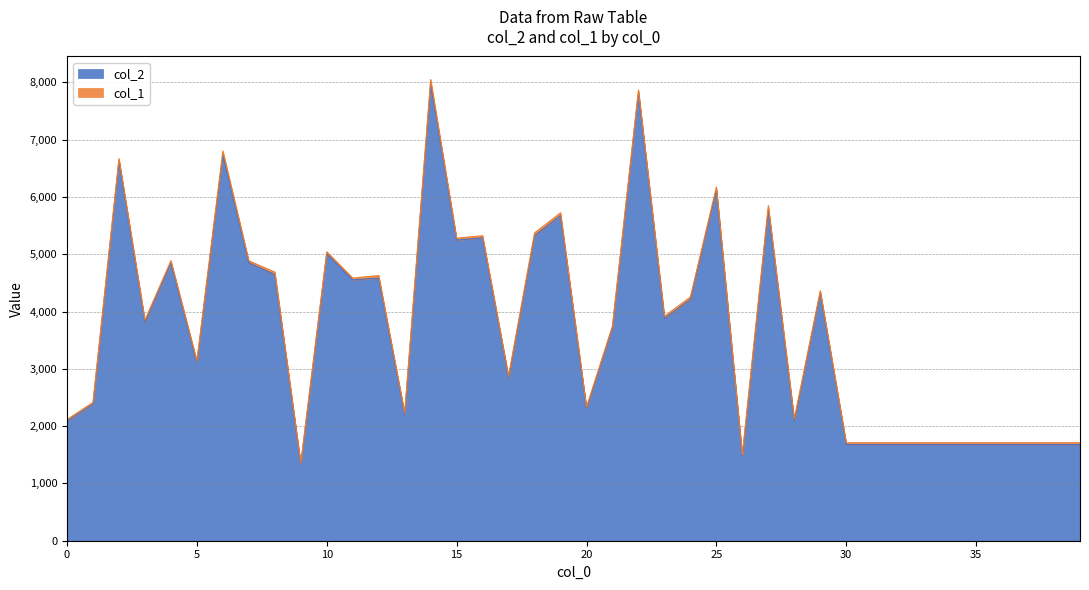

At which label is the value closest to 4655?

8